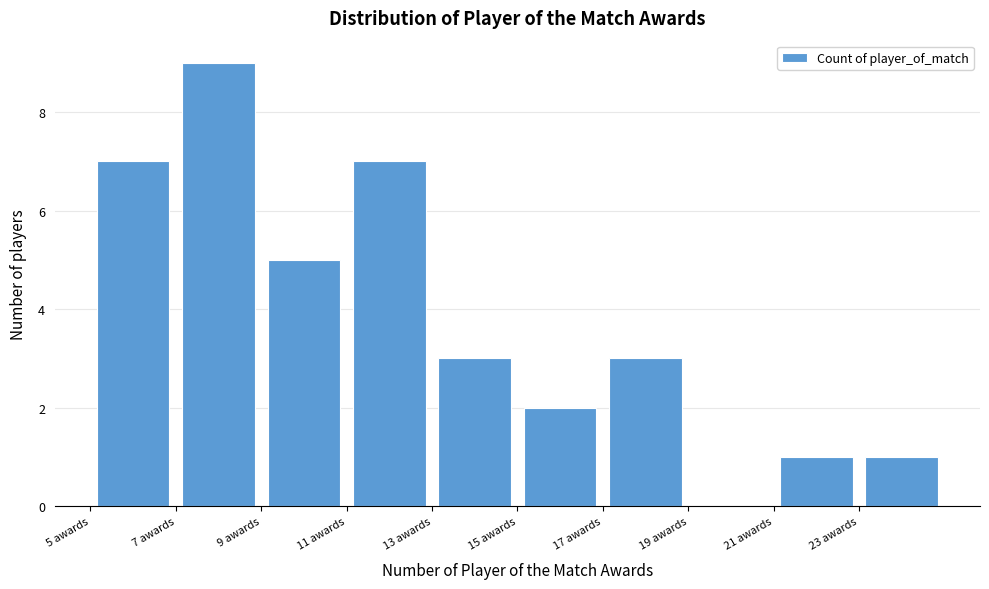

Reading left to right, transcribe this chart: for each bar, give the range it covers on the x-axis and its height. The values are not printed on the chart, so give them approximately, as read against the axis.

5 to 7: 7
7 to 9: 9
9 to 11: 5
11 to 13: 7
13 to 15: 3
15 to 17: 2
17 to 19: 3
19 to 21: 0
21 to 23: 1
23 to 25: 1